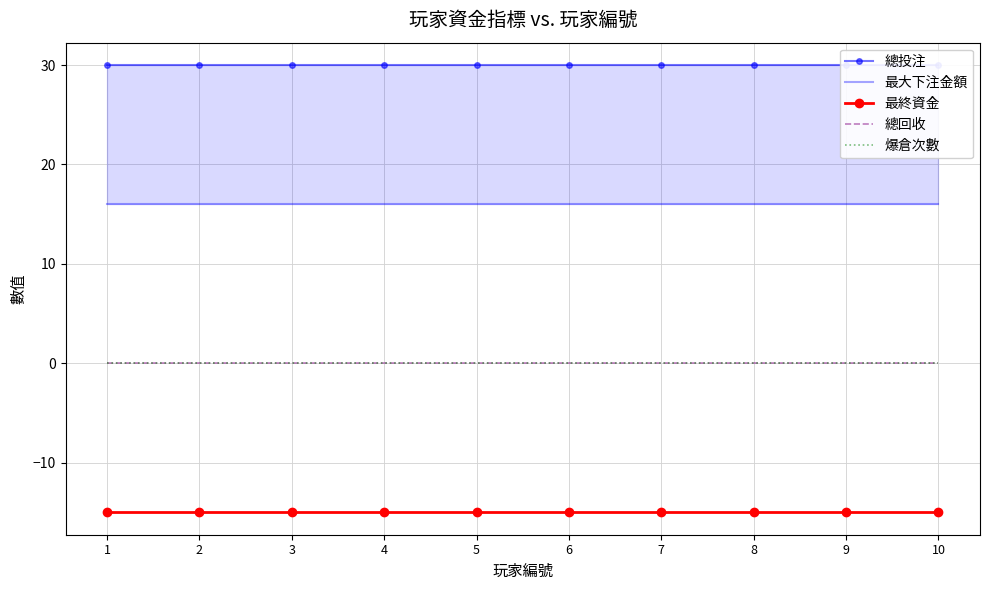

Count the number of data series in this chart.

5